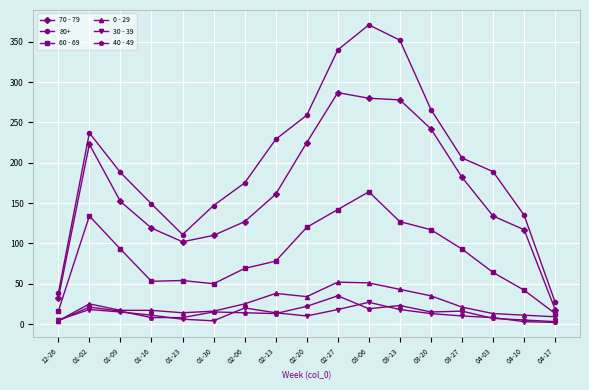

Which category has the lowest value in the 80+ series?

04-17